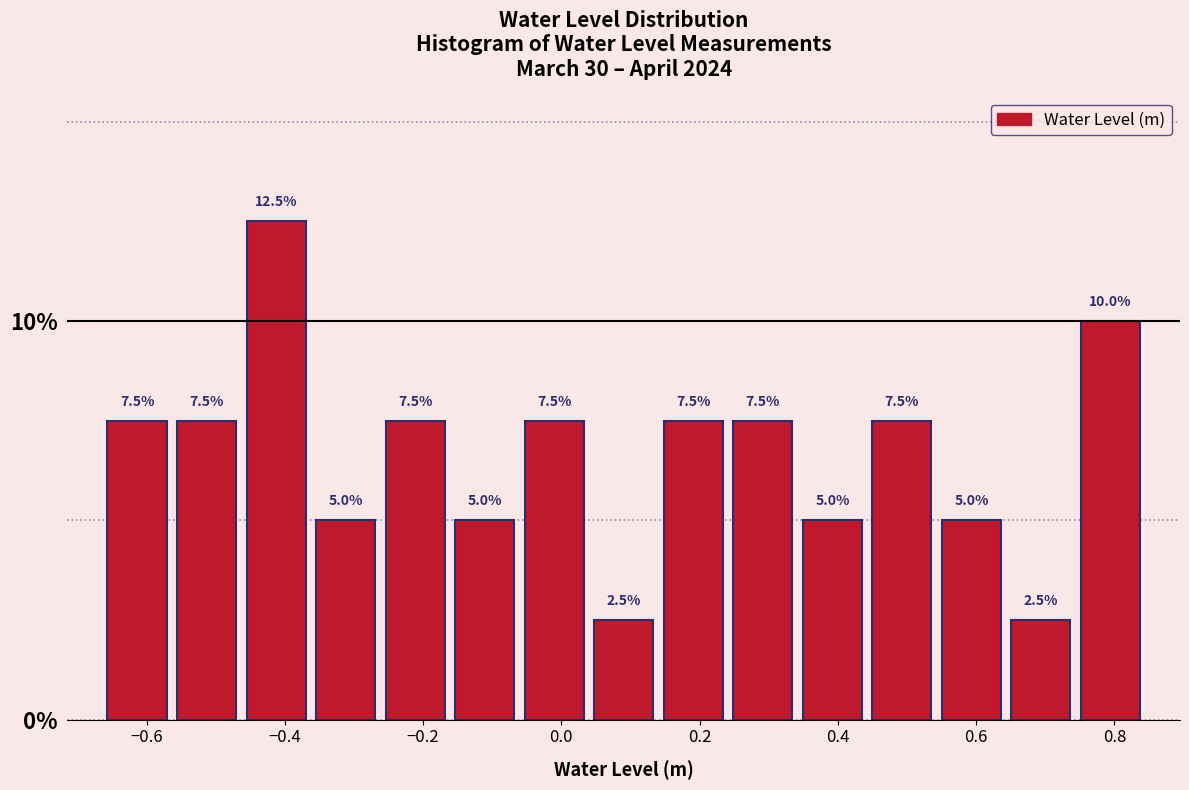

Reading left to right, list every bar in this chart as the range it spans on the x-axis followed by its height. The bar edges are not printed on the chart, so give them approximately, as read against the axis.

-0.66 to -0.56: 7.5
-0.56 to -0.46: 7.5
-0.46 to -0.36: 12.5
-0.36 to -0.26: 5.0
-0.26 to -0.16: 7.5
-0.16 to -0.06: 5.0
-0.06 to 0.04: 7.5
0.04 to 0.14: 2.5
0.14 to 0.24: 7.5
0.24 to 0.34: 7.5
0.34 to 0.44: 5.0
0.44 to 0.54: 7.5
0.54 to 0.64: 5.0
0.64 to 0.74: 2.5
0.74 to 0.84: 10.0